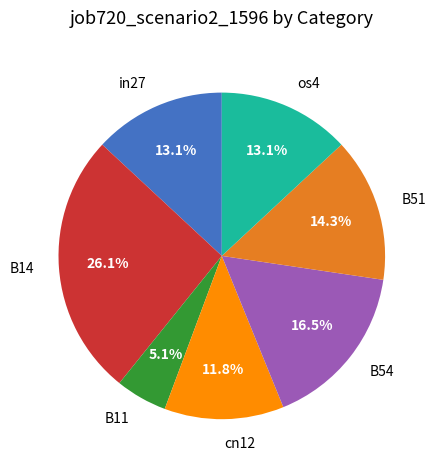

Is there a majority slice in this chart?

No